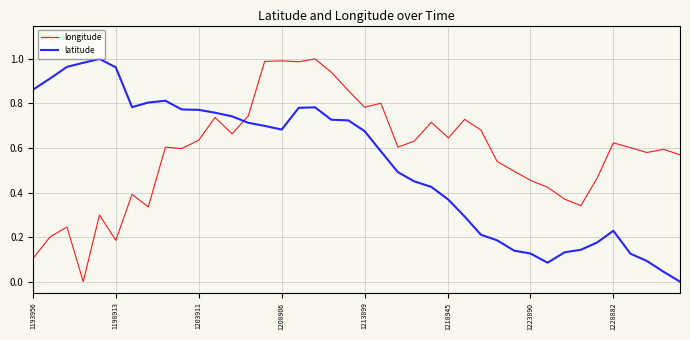

After their last crossing, which series has the higher values: longitude or latitude?

longitude